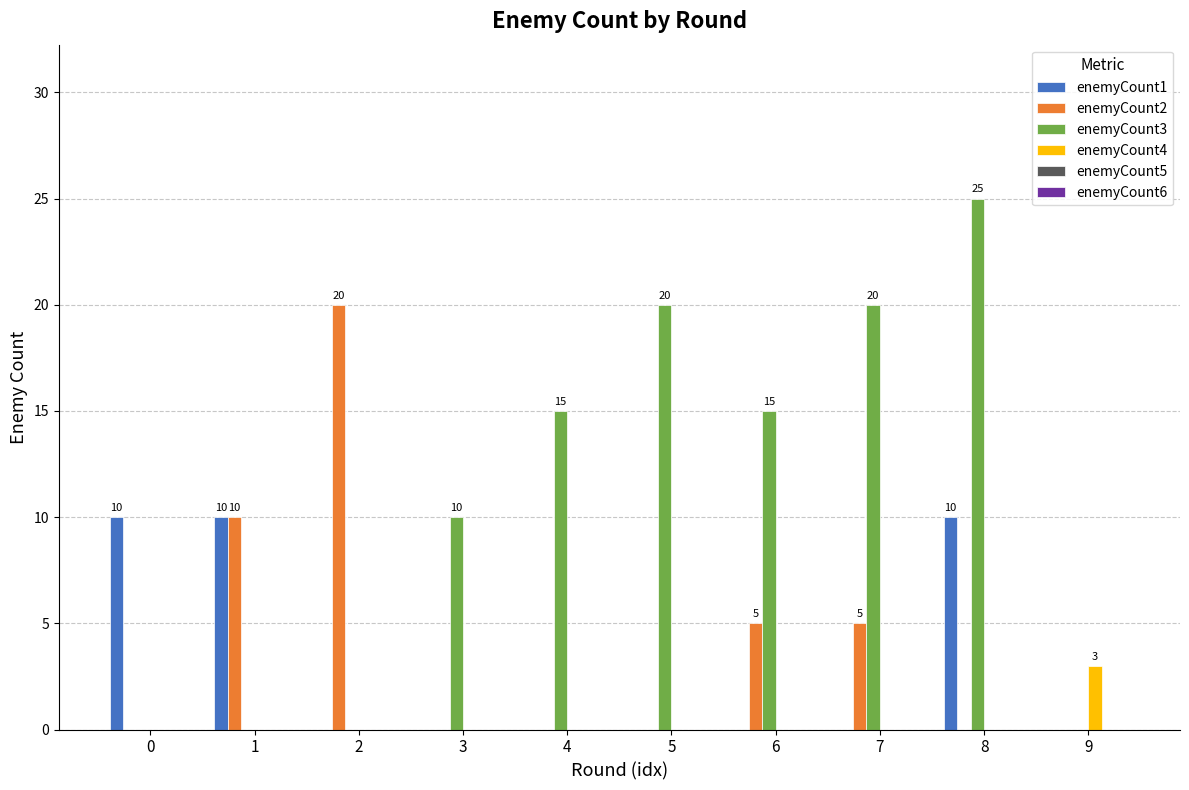

Which series has the widest spread of values?

enemyCount3